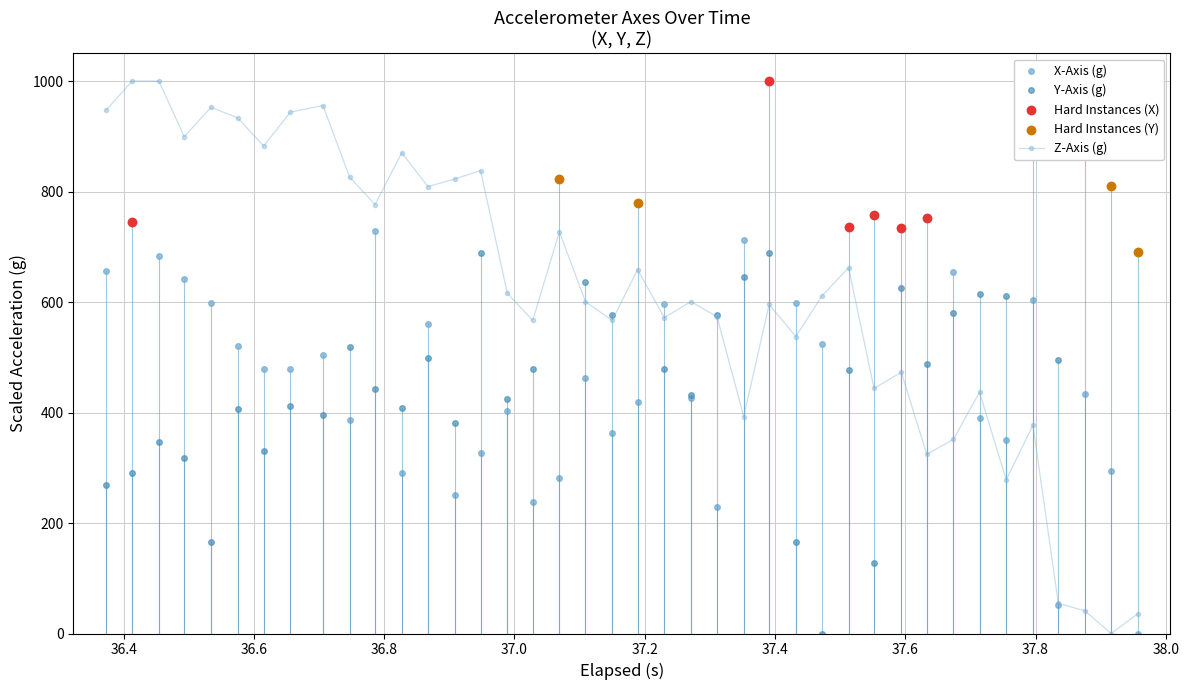

What is the maximum value for Z-Axis (g)?

1000.0